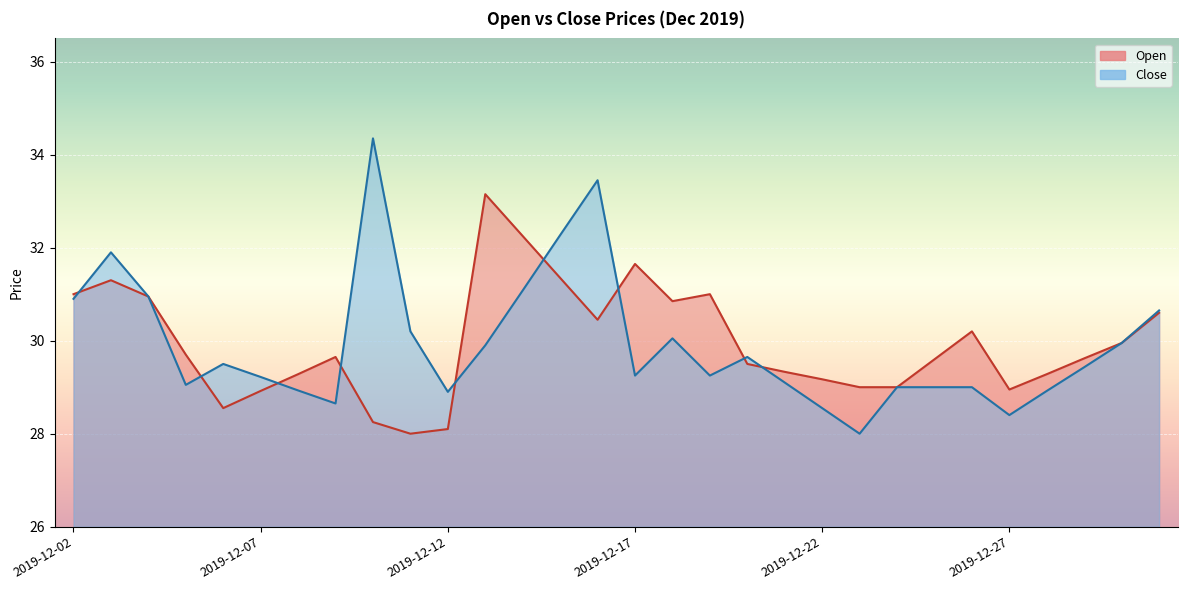

Reading left to right, what are all the values shown in this chart?

Open: 31.0	31.3	30.9	29.7	28.6	28.9	29.3	29.6	28.2	28.0	28.1	33.1	32.2	31.4	30.4	31.6	30.9	31.0	29.5	29.3	29.2	29.0	29.0	29.6	30.2	28.9	29.3	29.6	29.9	30.6
Close: 30.9	31.9	30.9	29.1	29.5	29.2	28.9	28.6	34.4	30.2	28.9	29.9	31.1	32.3	33.5	29.2	30.1	29.2	29.6	29.1	28.6	28.0	29.0	29.0	29.0	28.4	28.9	29.4	29.9	30.6